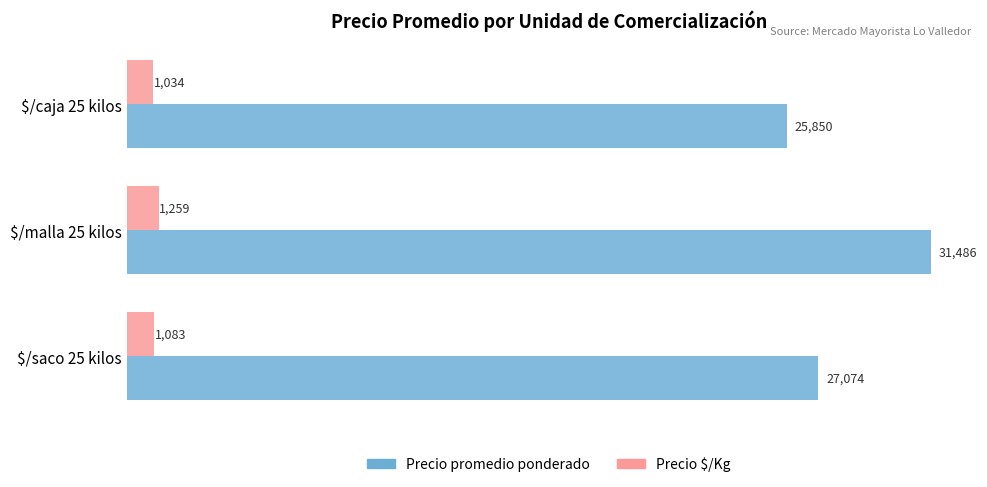

What is the difference between the second highest and minimum values in the Precio $/Kg series?

49